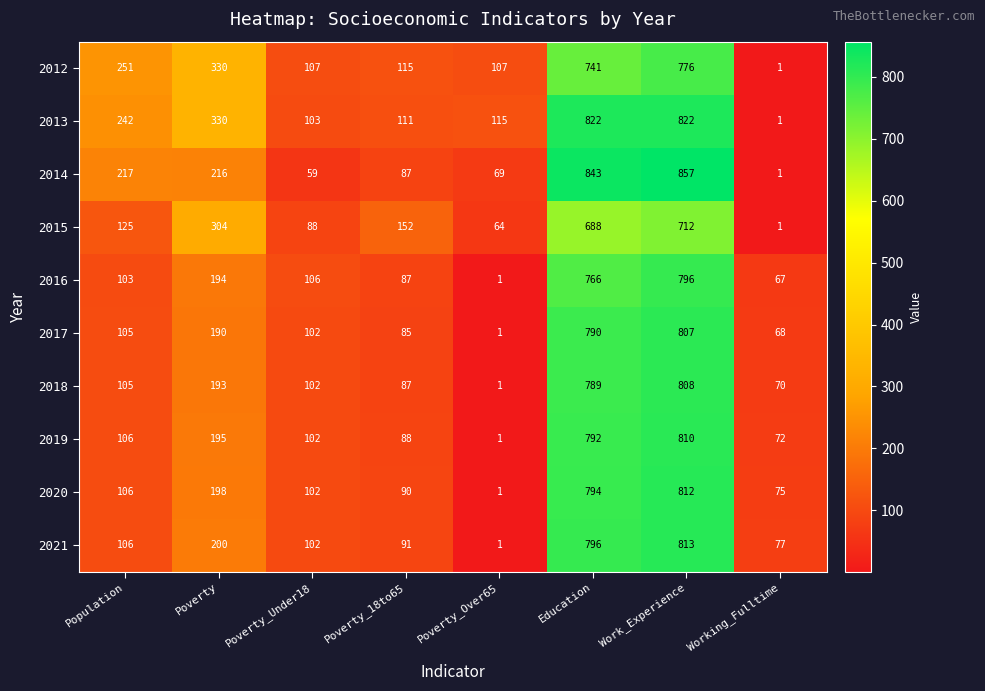

What is the sum of the 2019 values at Education and Poverty_18to65?

880